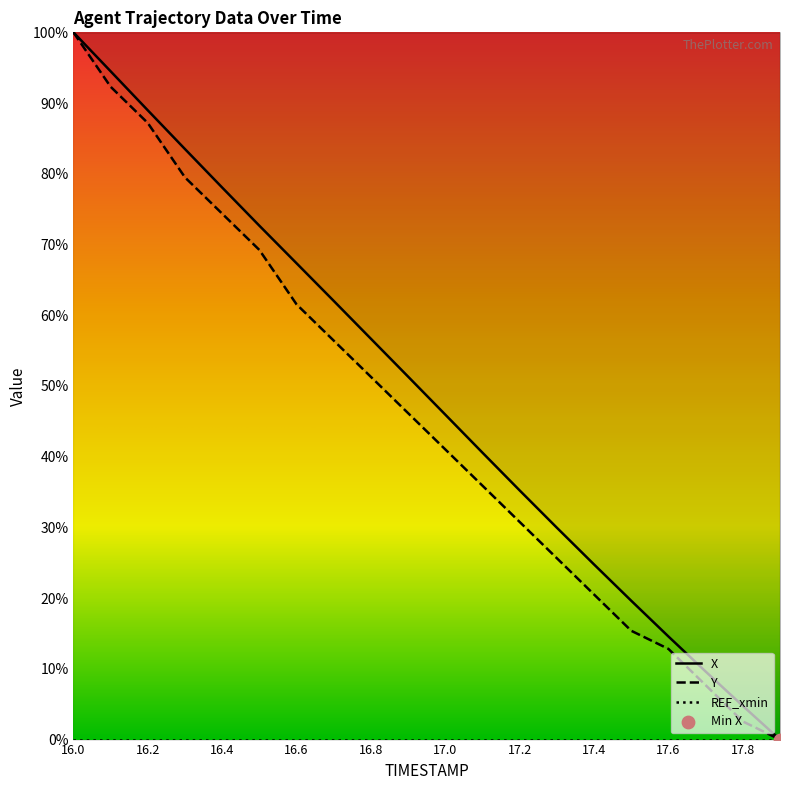

Which series has the largest Y range (max minus min)?

X